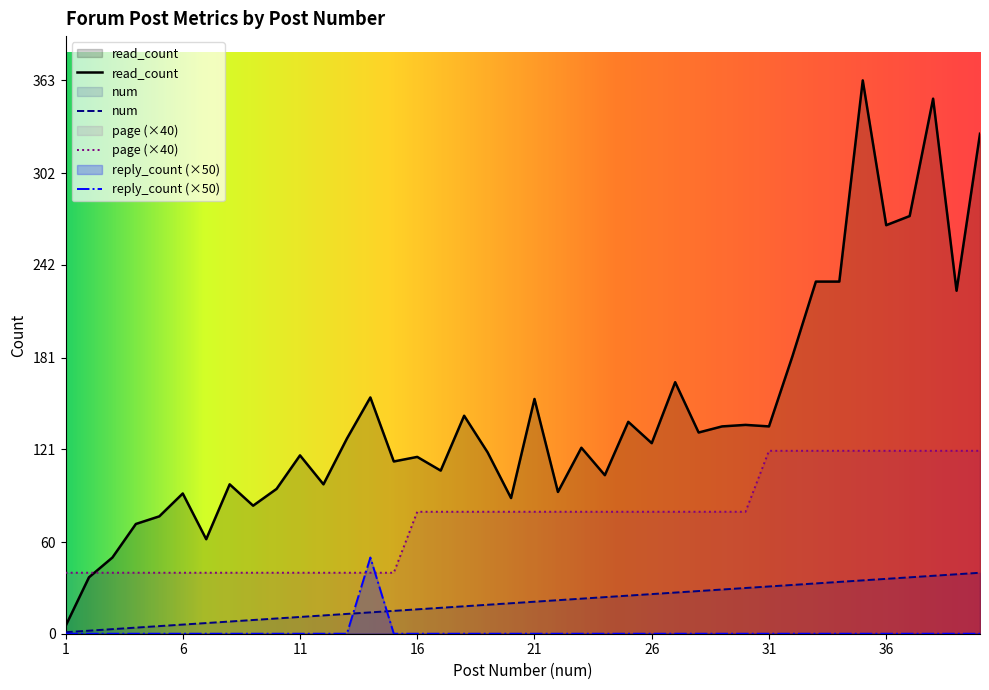

How many data points does each series have?

40